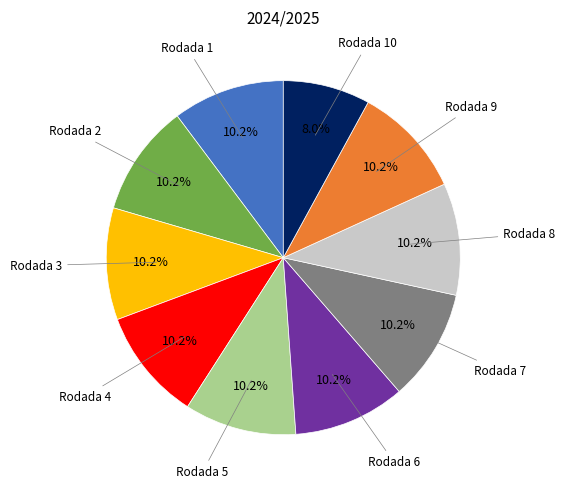

Is there a majority slice in this chart?

No